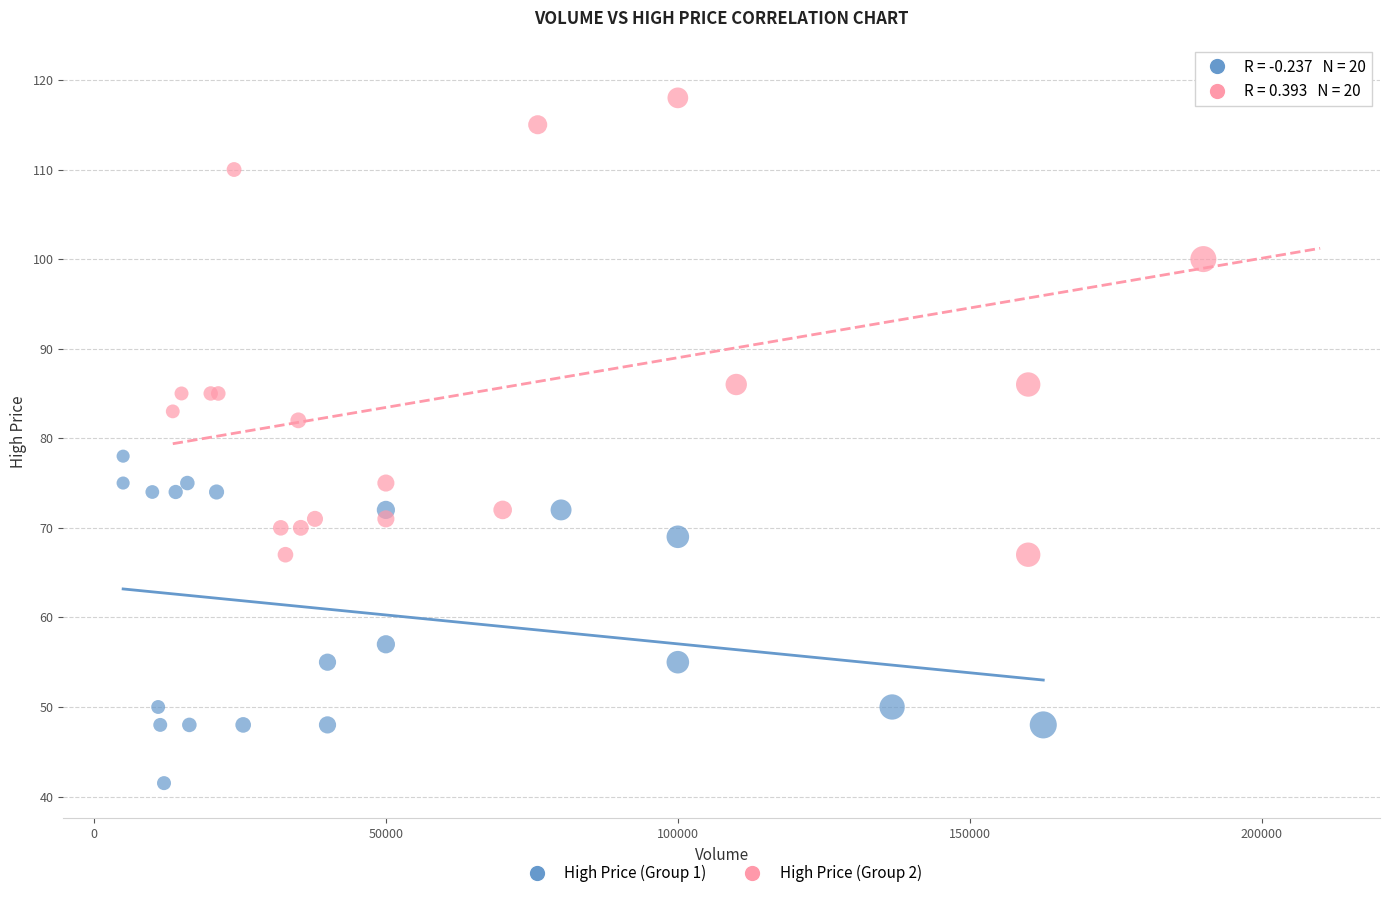

Which series contains the lowest Y value?

High Price (Group 1)